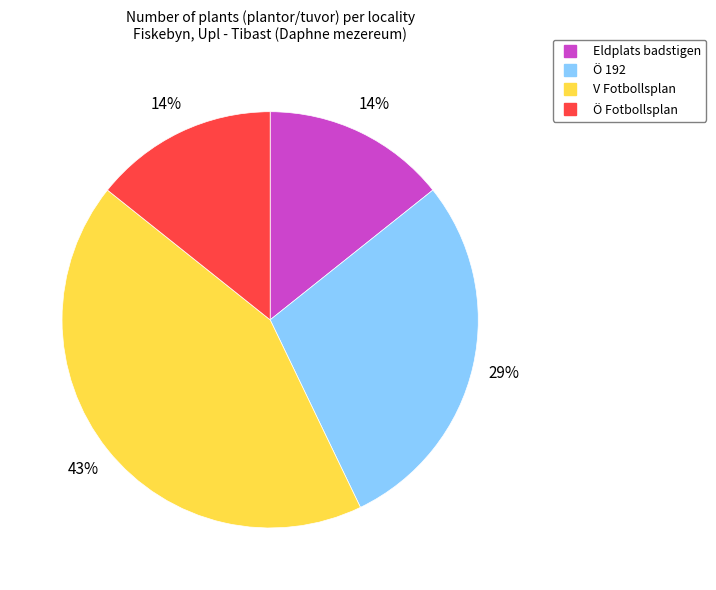

Do Ö Fotbollsplan and Eldplats badstigen together represent more than half of the pie?

No